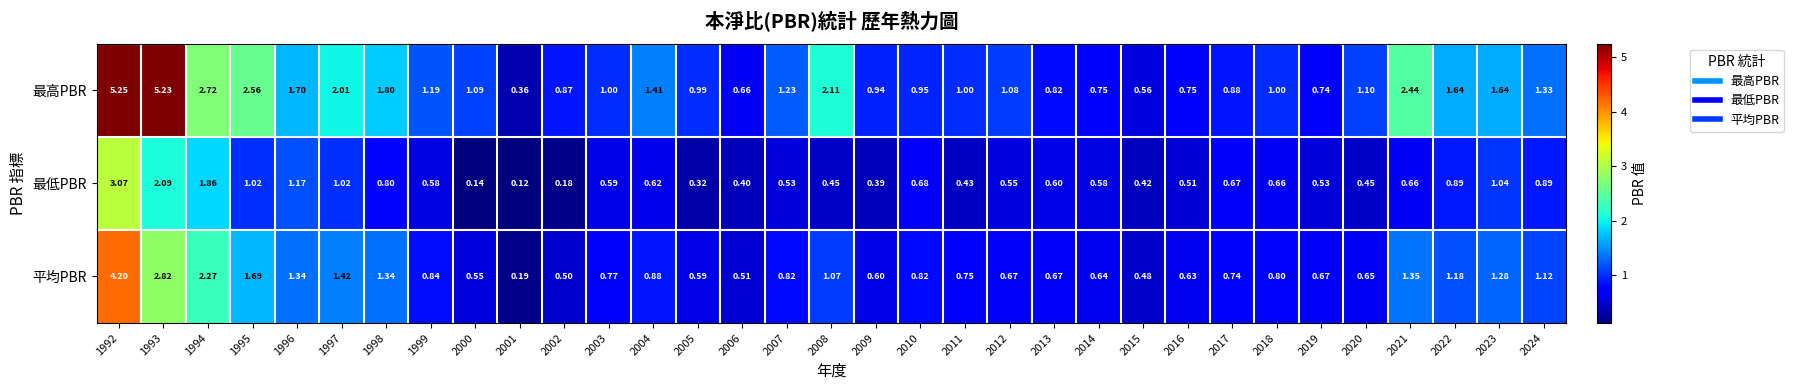

List the series in order of their peak value, highest first.

最高PBR, 平均PBR, 最低PBR